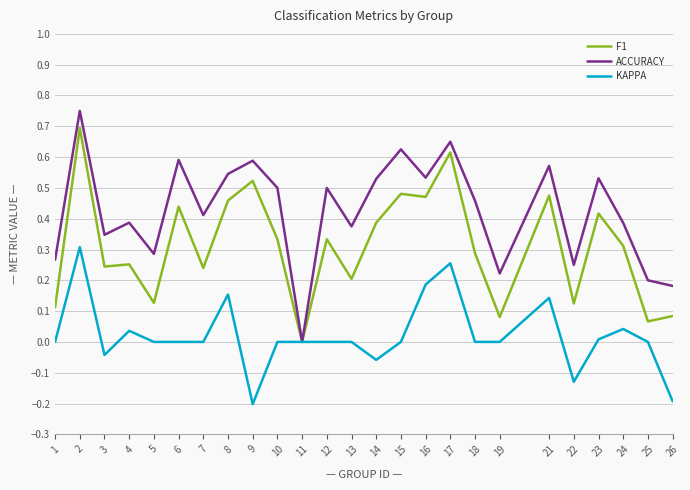

Count the number of categories in the chart.

25